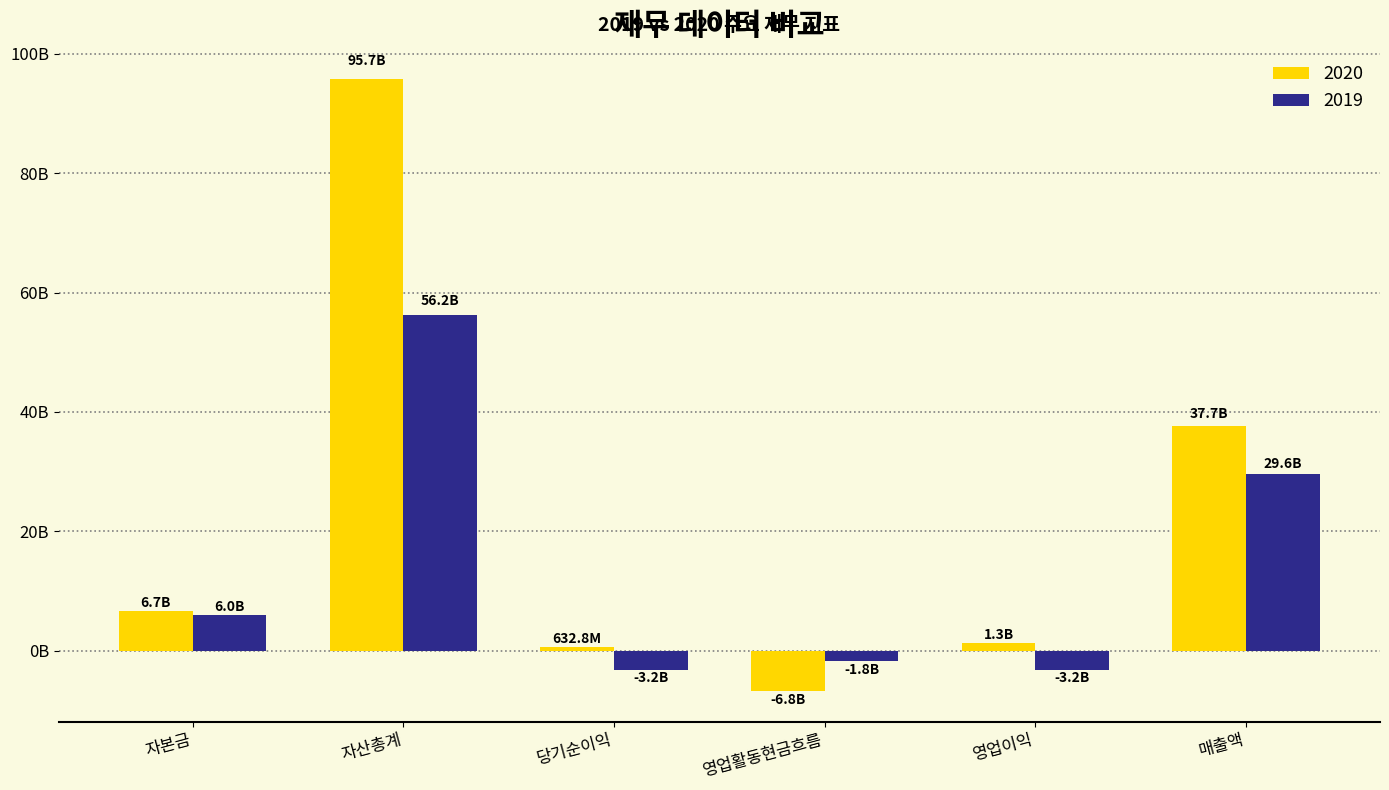

What is the label of the 5th bar from the left?

영업이익